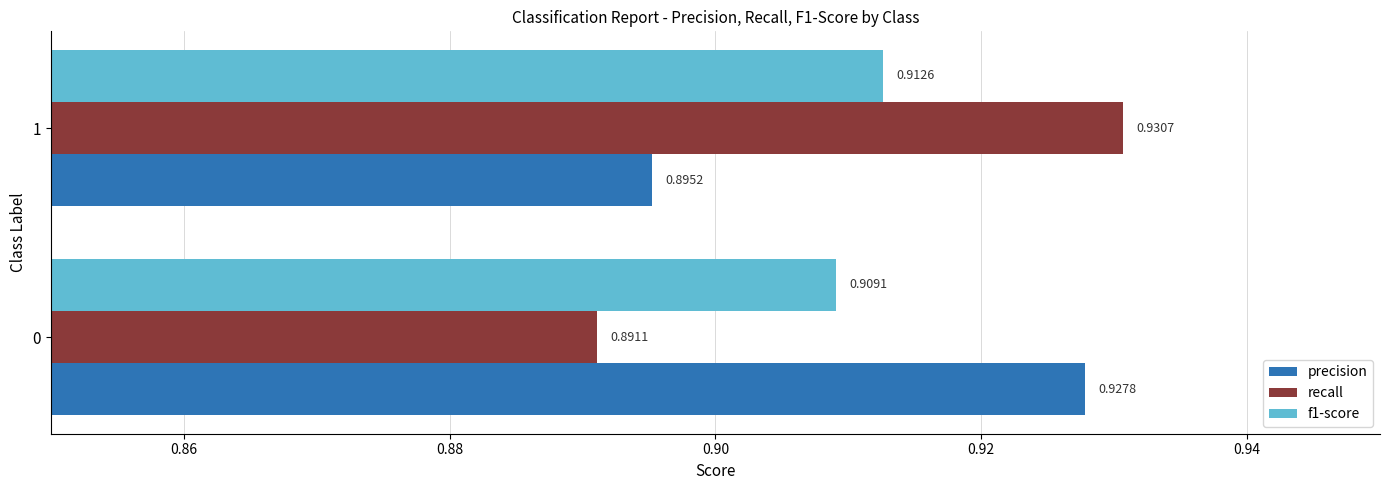

Which series has the largest total across all categories?

precision